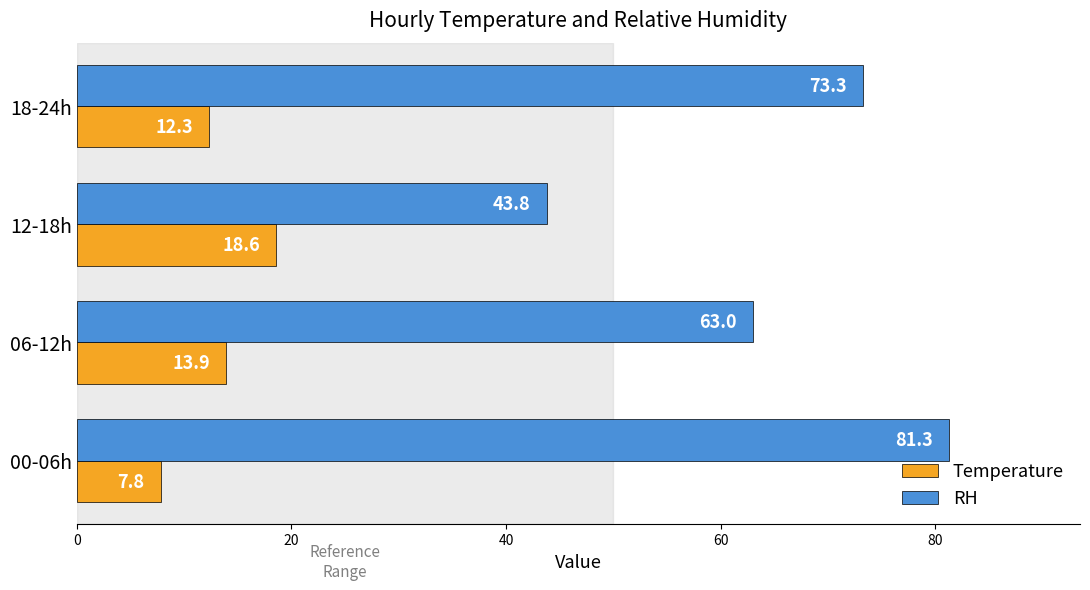

At which category is the sum across all series the highest?

00-06h